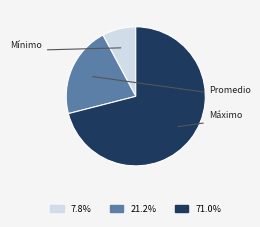

Is there a majority slice in this chart?

Yes